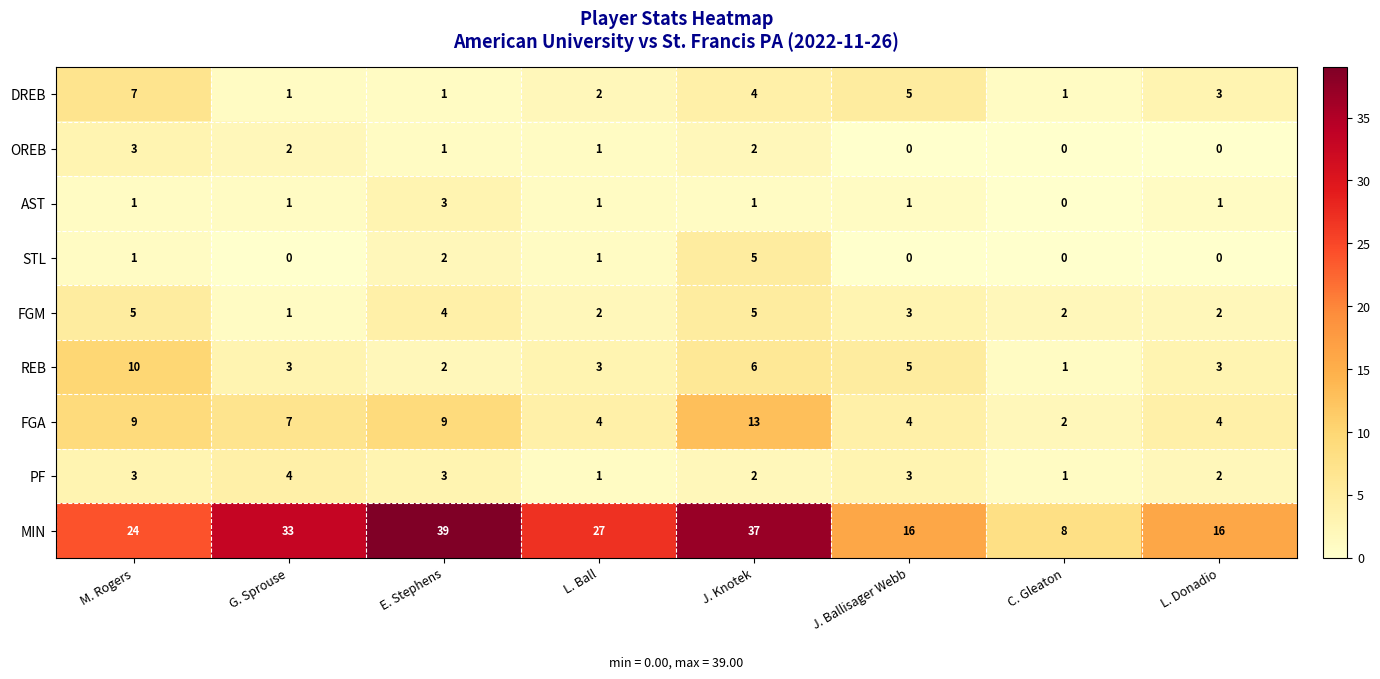

At which category is the sum across all series the highest?

J. Knotek